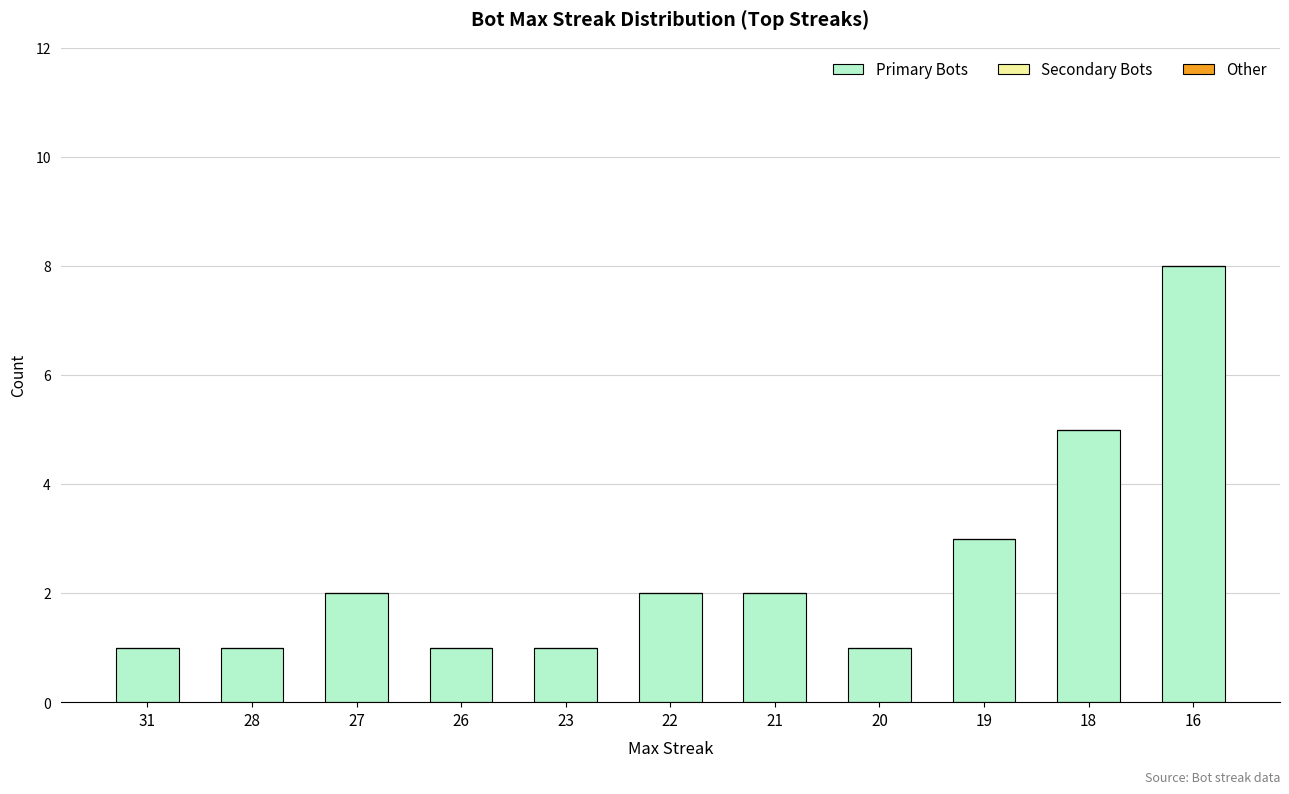

The value at 21 is 2. True or false?

True